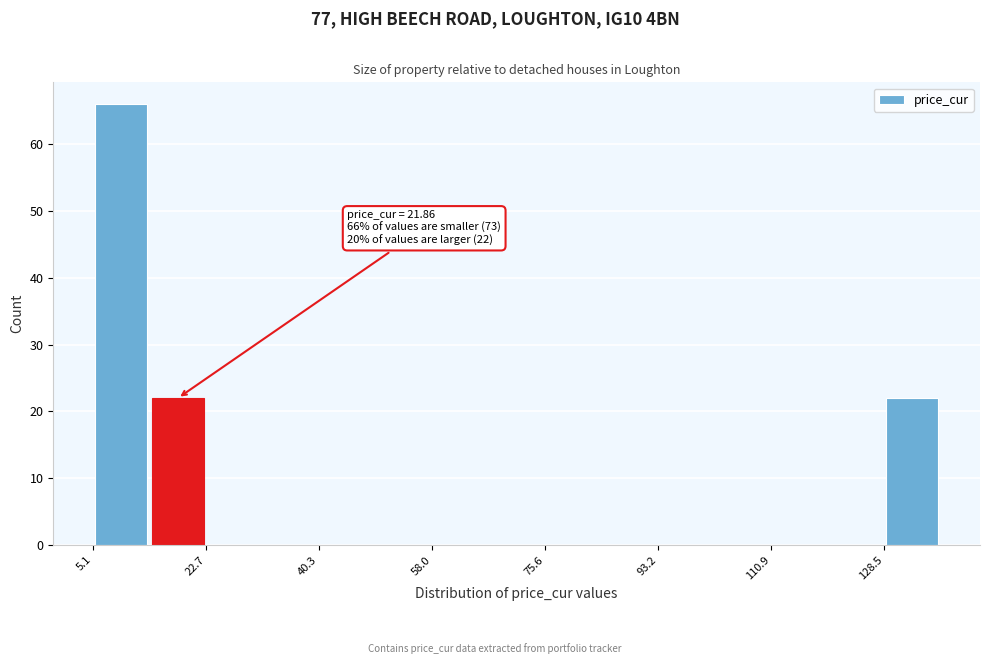

Over which range of the x-axis is the bar tallest?

6 to 14